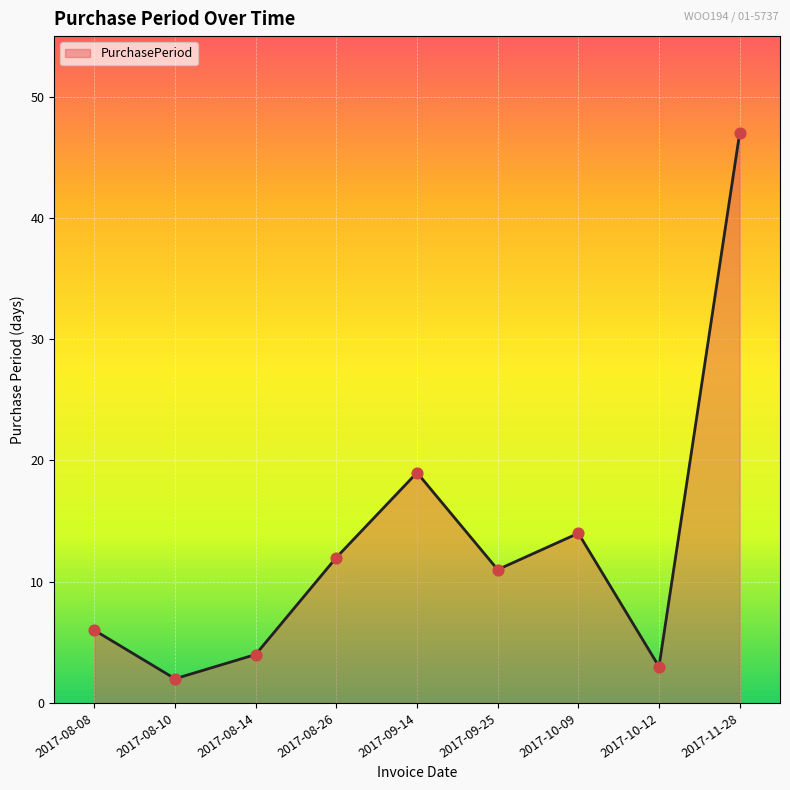

What is the change in value from 2017-09-14 to 2017-09-25?

-8